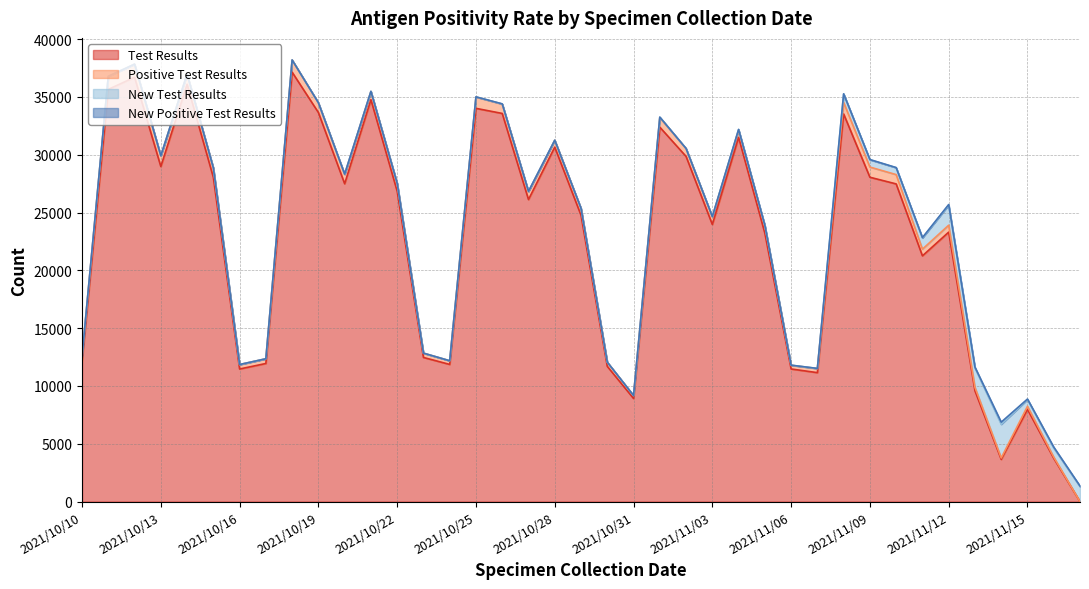

Which series has the largest total across all categories?

Test Results